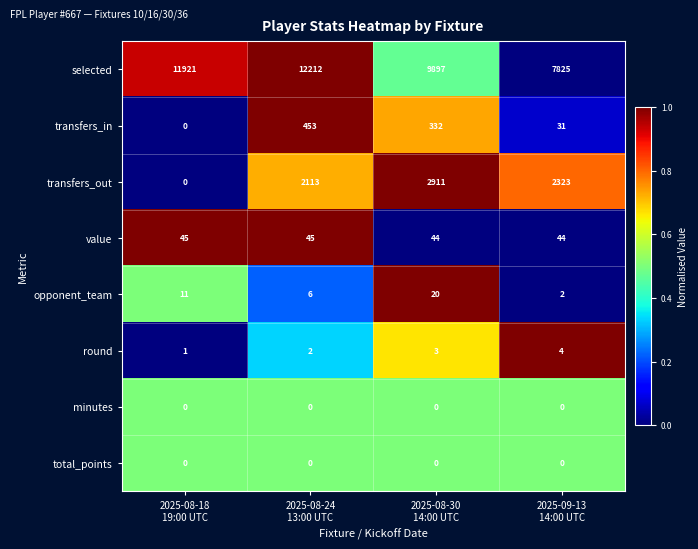

What is the maximum value shown in the chart?

12212